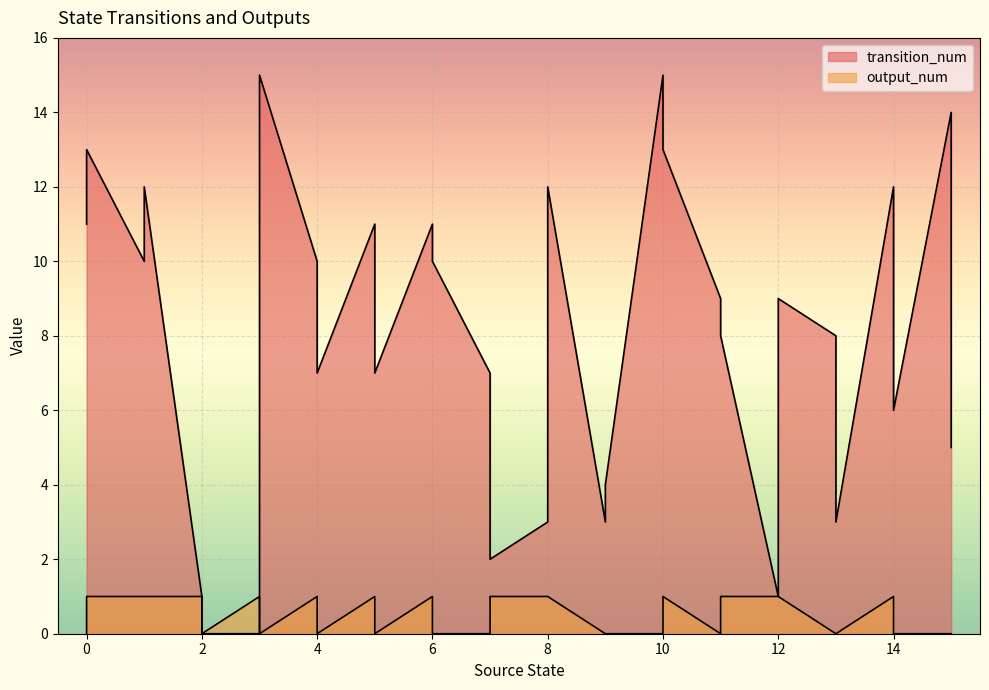

What is the difference between the maximum and second lowest values in the output_num series?

1